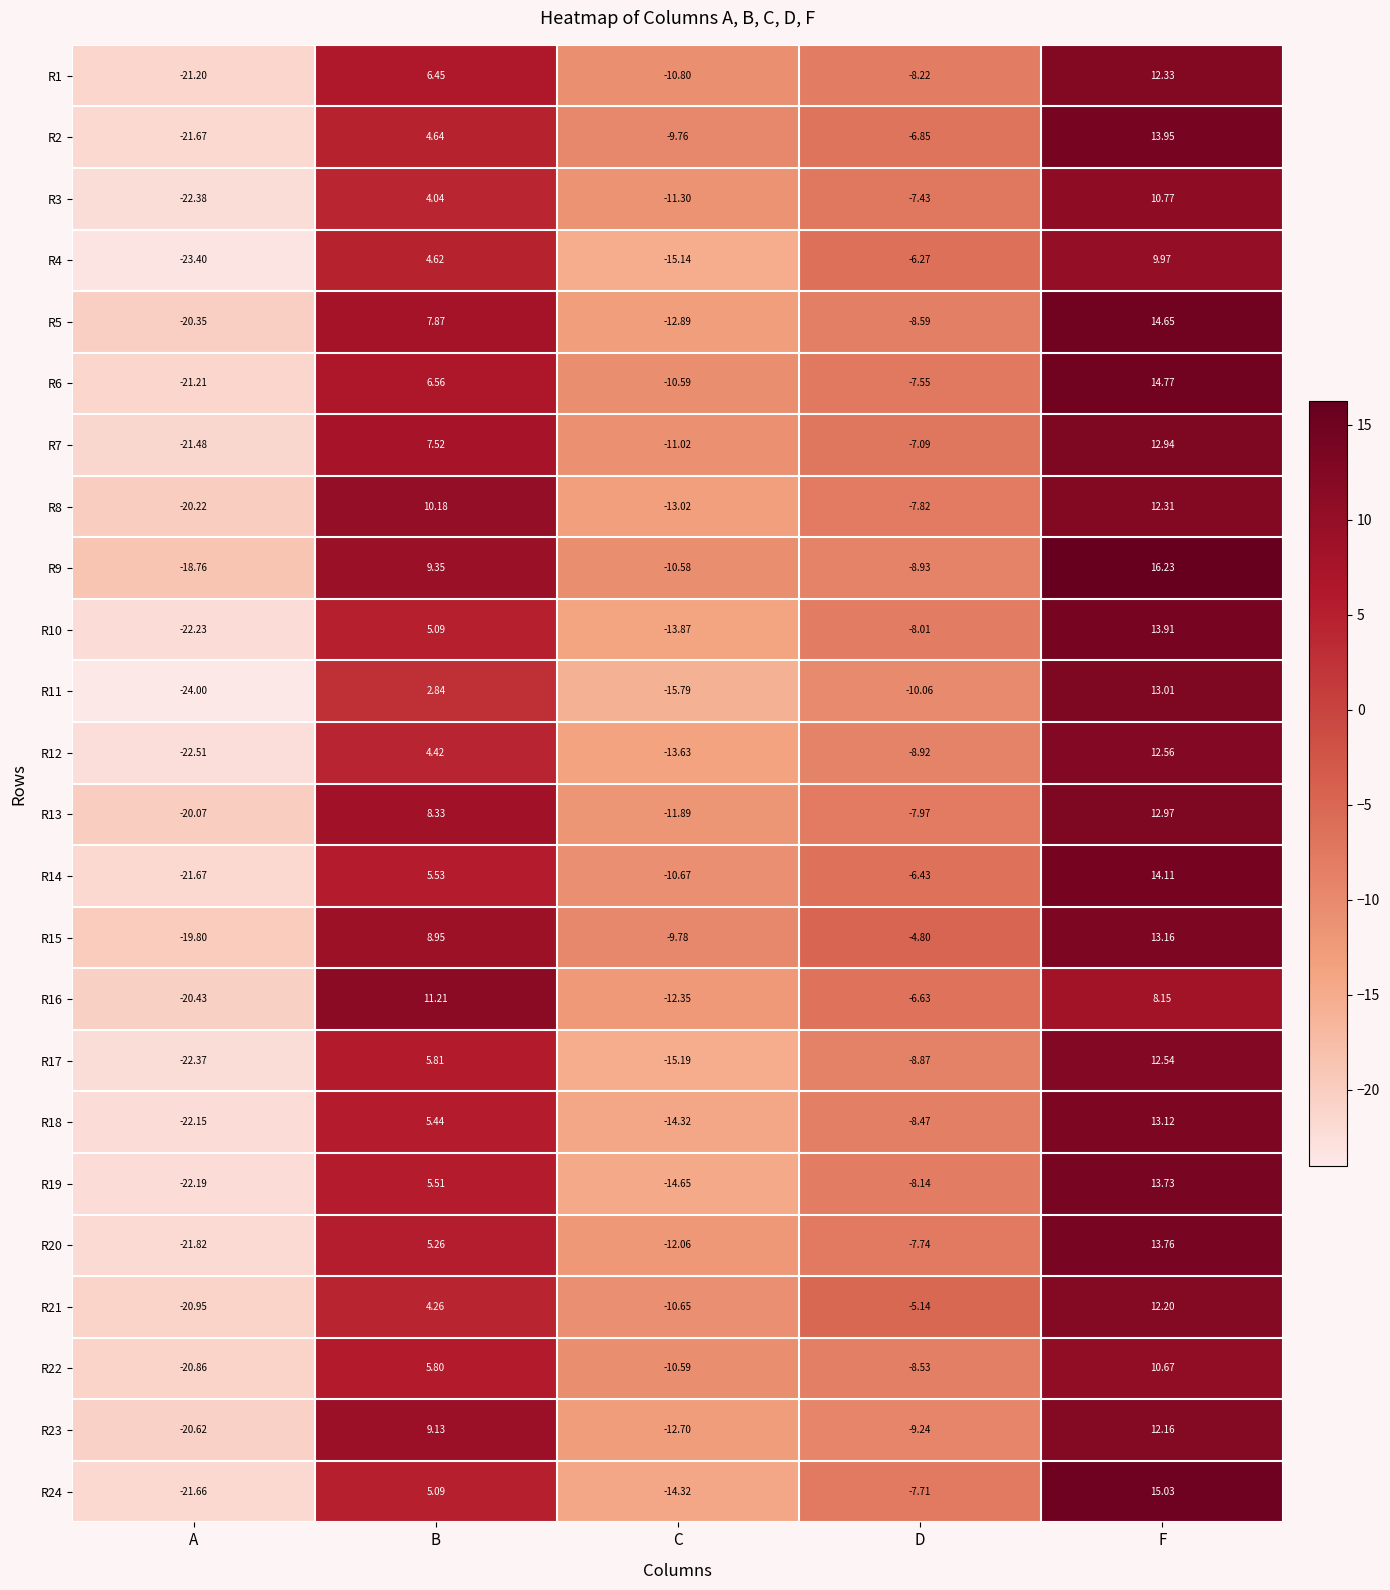

At which label does R10 first exceed -8?

B